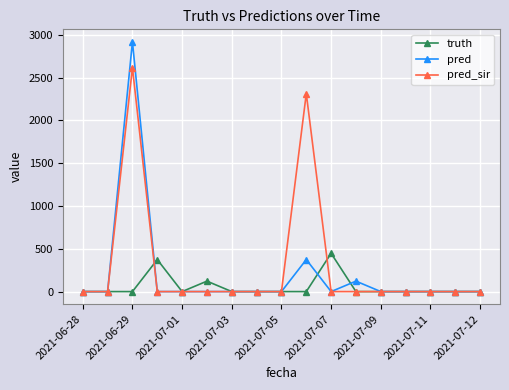

Which series has the largest range (max minus min)?

pred